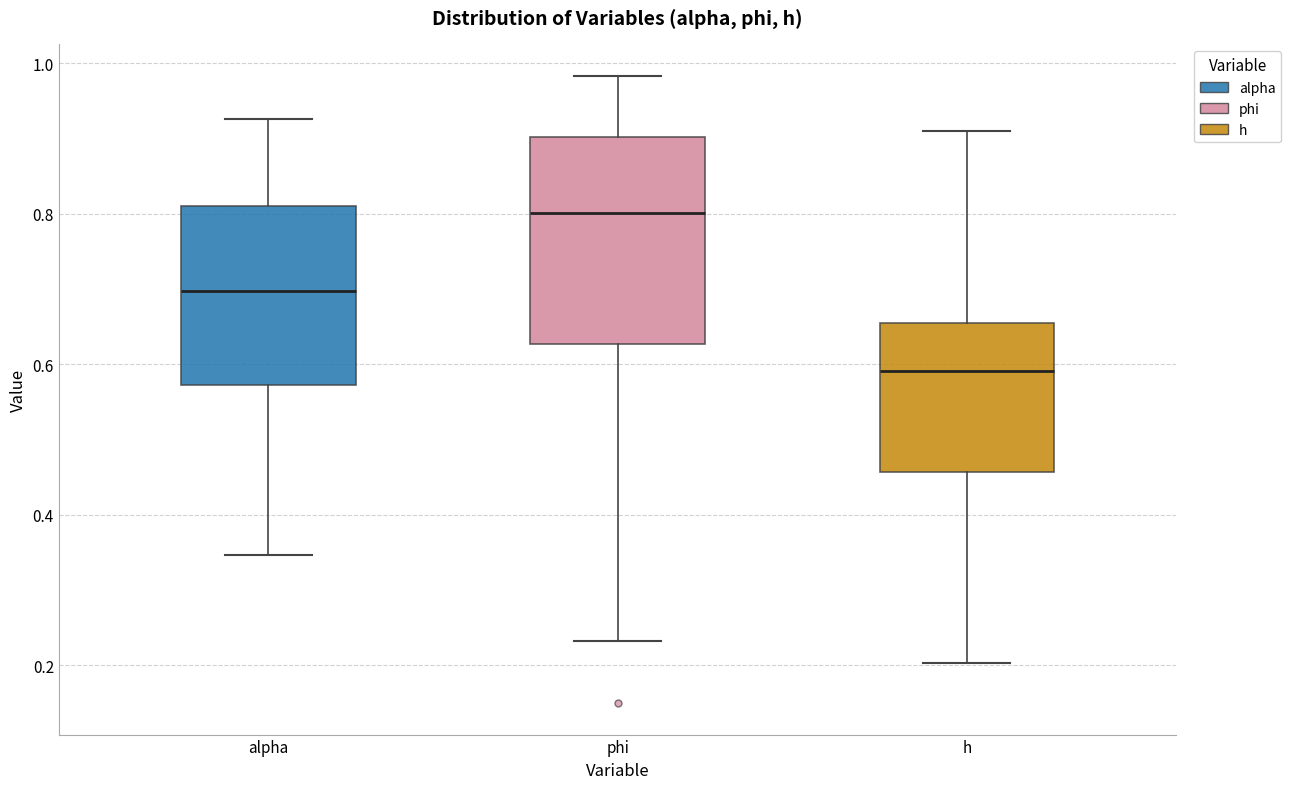

Where does the upper whisker of the box for h end on the y-axis? The values are not printed on the chart, so give them approximately, as read against the axis.

0.90